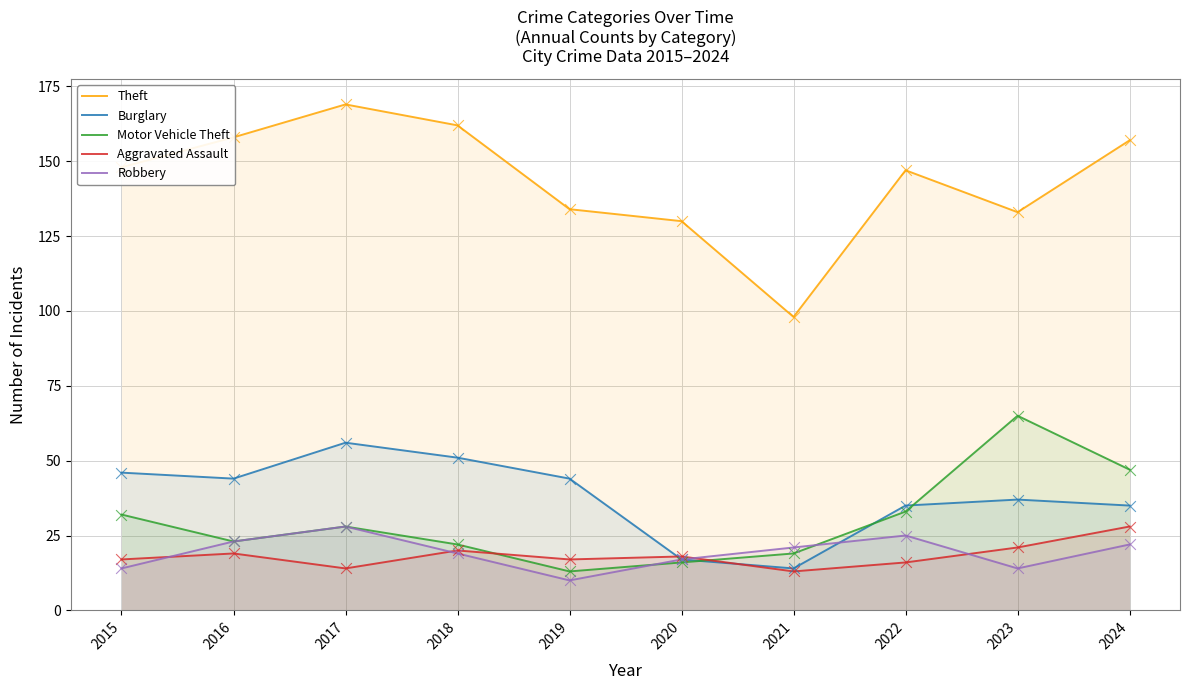

What is the total value across all series at 2024?

289